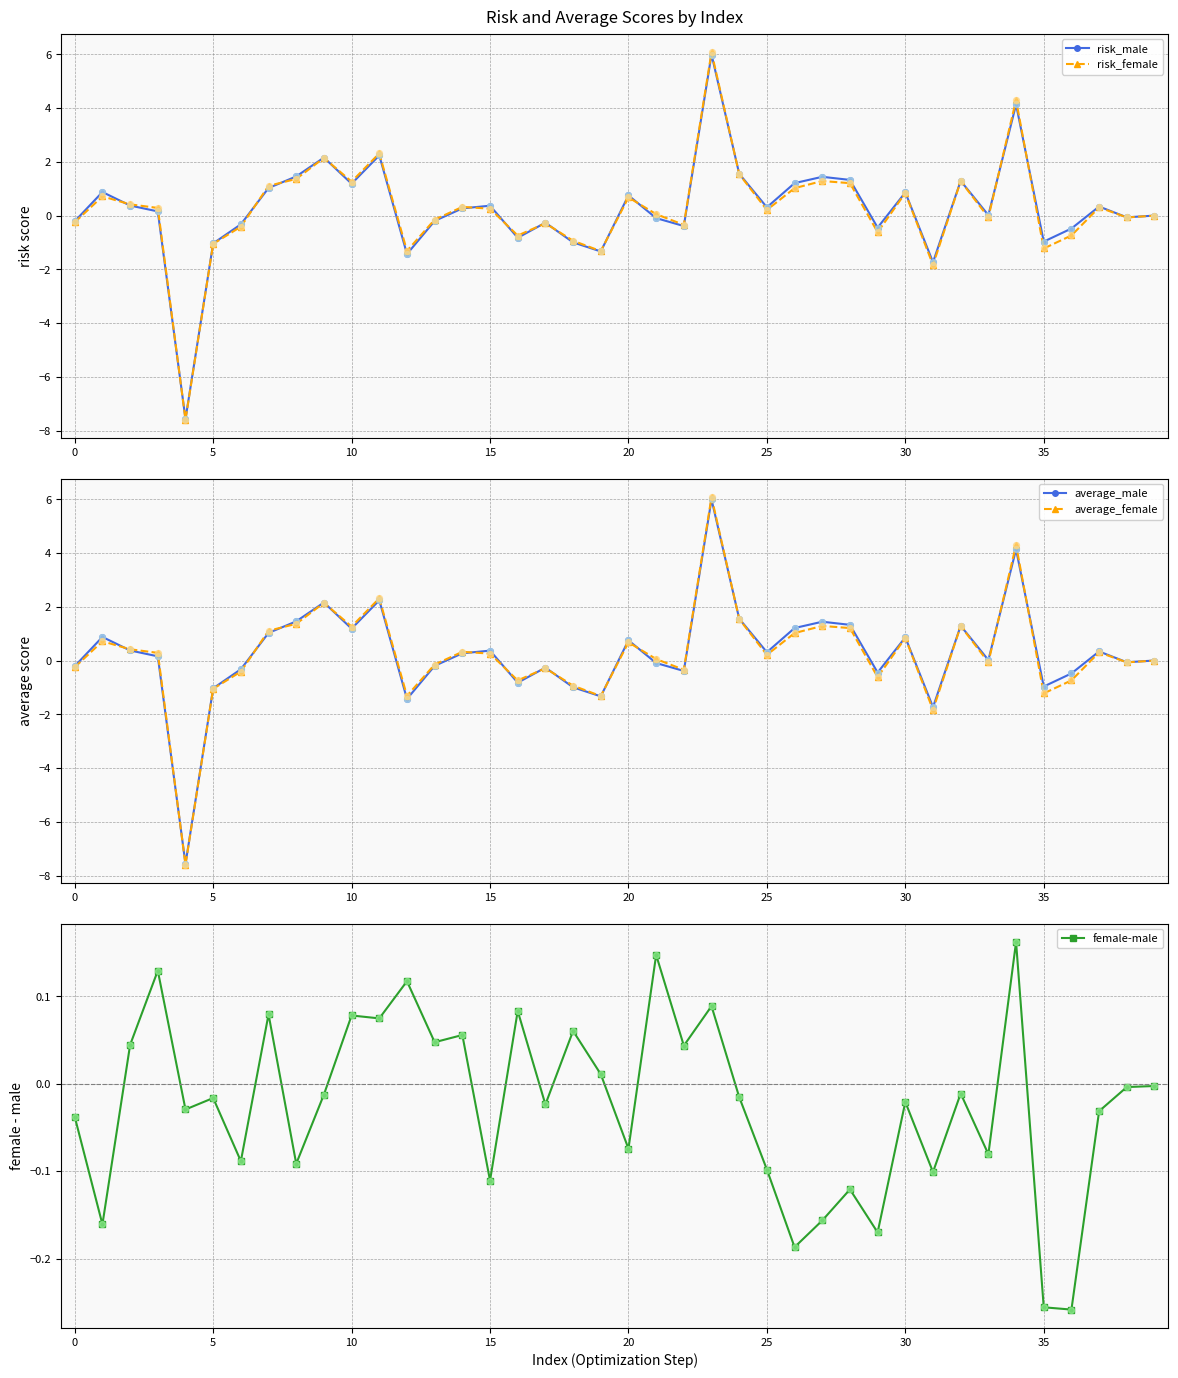

At which category is the sum across all series the highest?

23